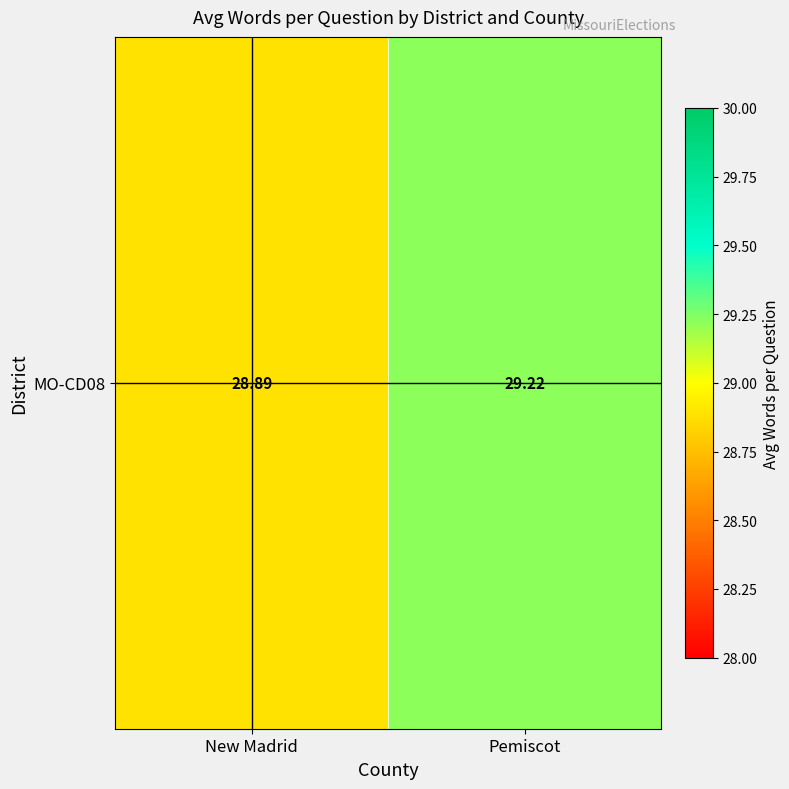

Reading left to right, list all the values displayed in this chart.

28.9	29.2